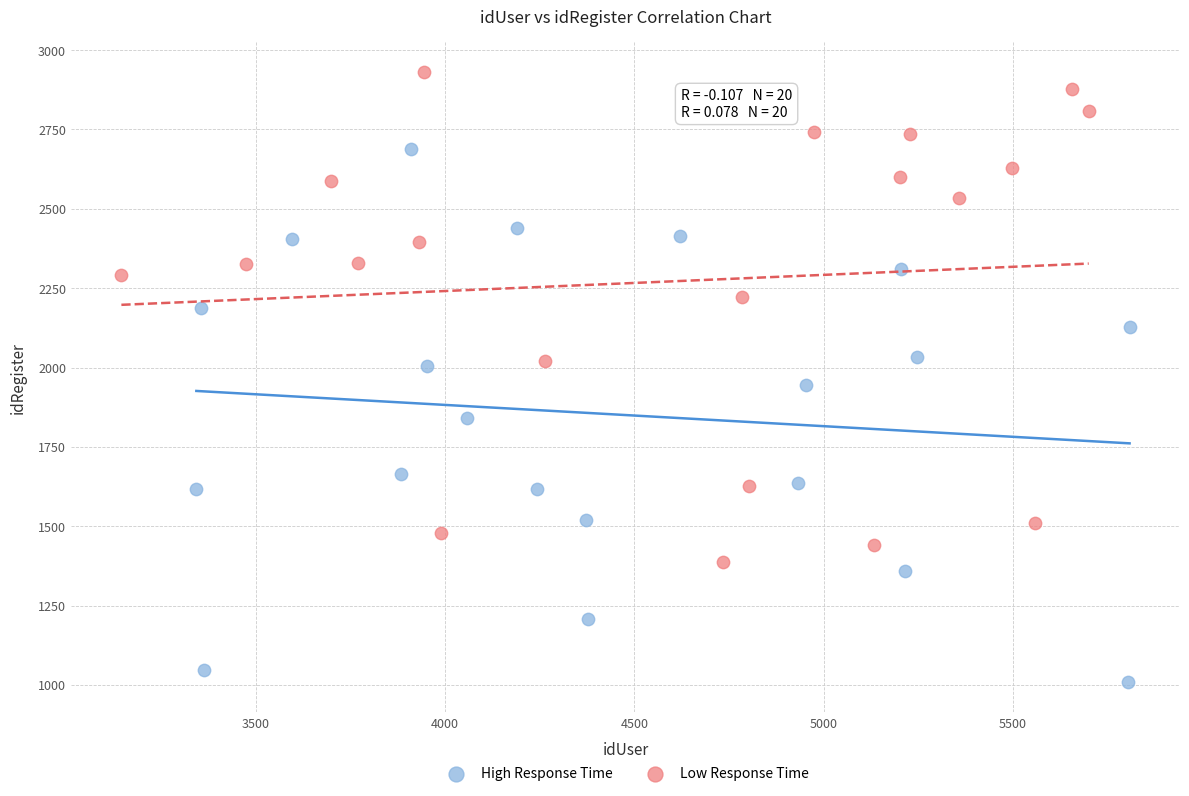

Which series contains the lowest Y value?

High Response Time